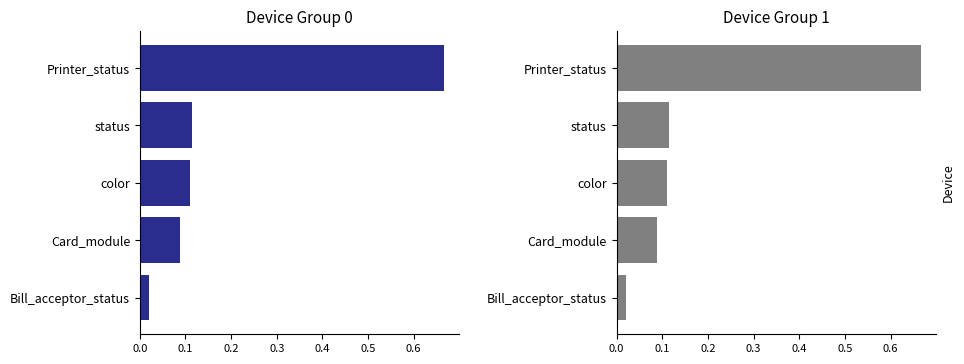

The chart shows a value of 0.1 at status. True or false?

True